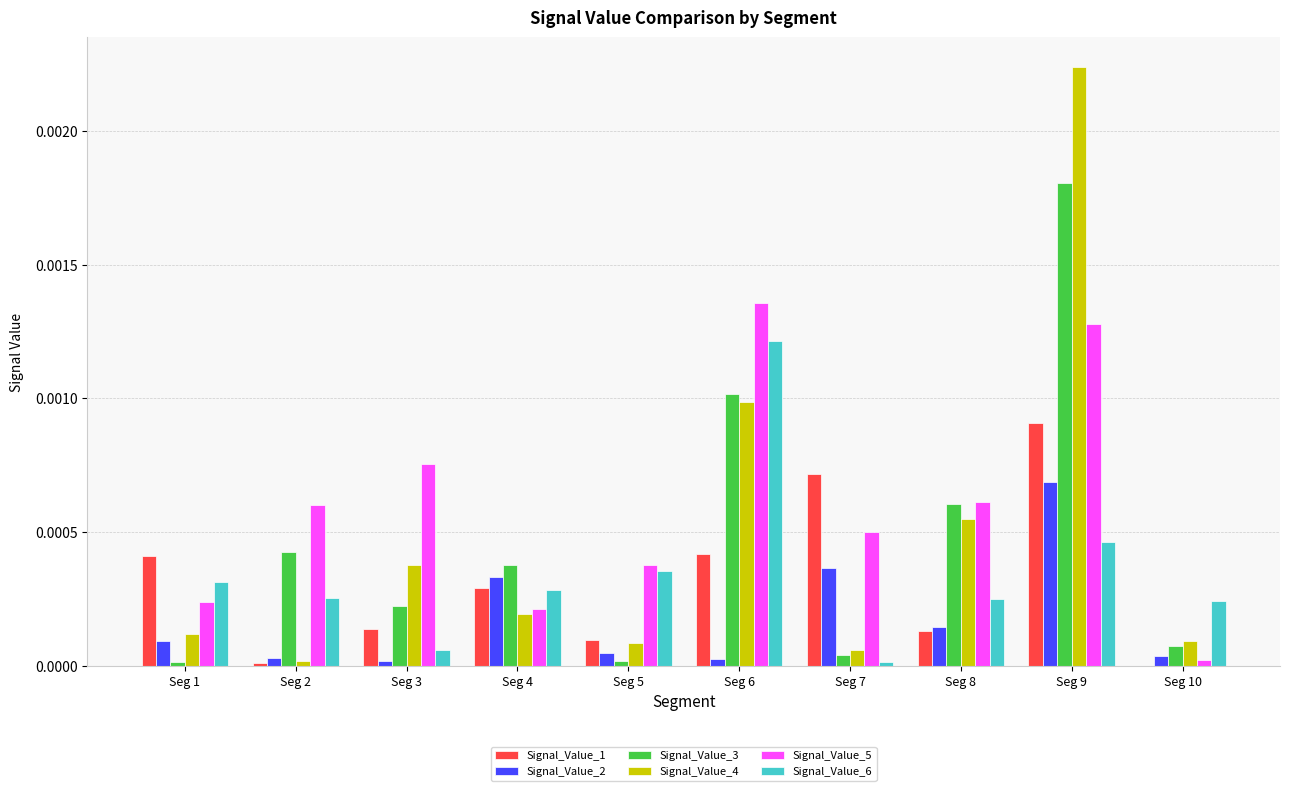

The Signal_Value_6 series shows 0.0 at Seg 2. True or false?

True